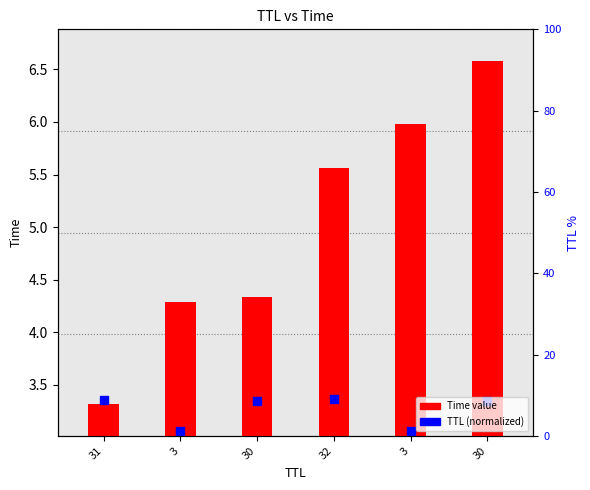

What are all the series names shown in the legend?

Time value, TTL (normalized)